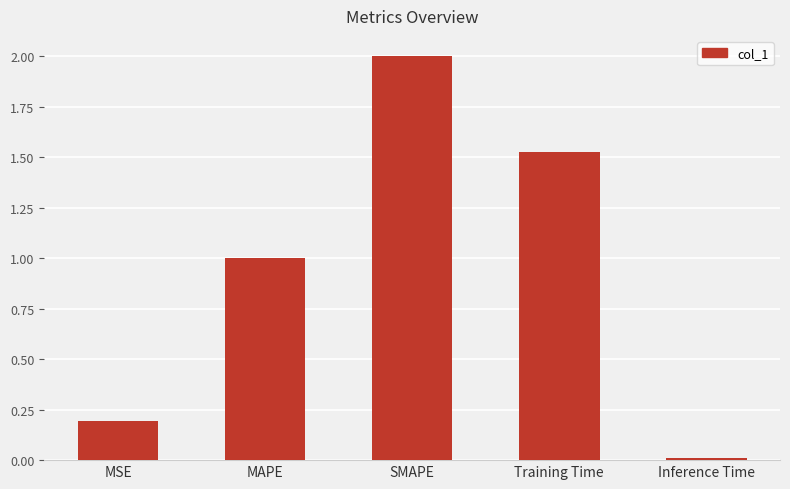

Count the number of values greater than 1.

3